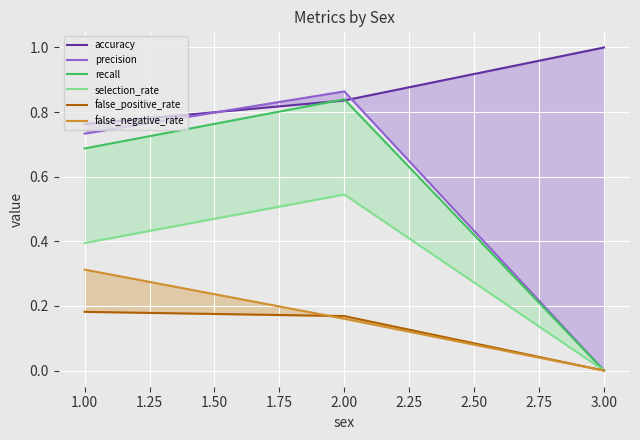

Which series has the largest total across all categories?

accuracy